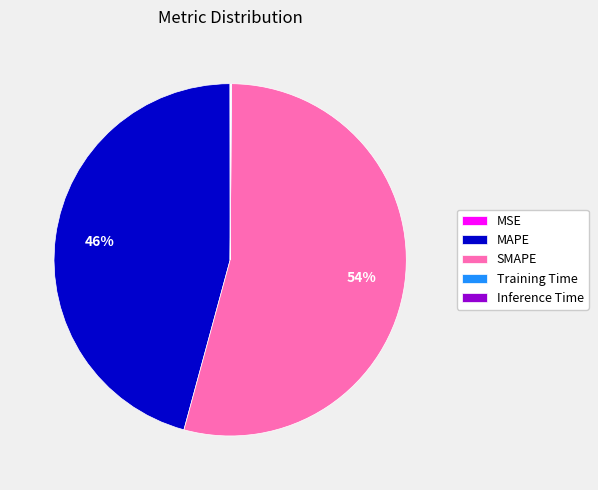

What is the largest slice in the pie chart?

SMAPE